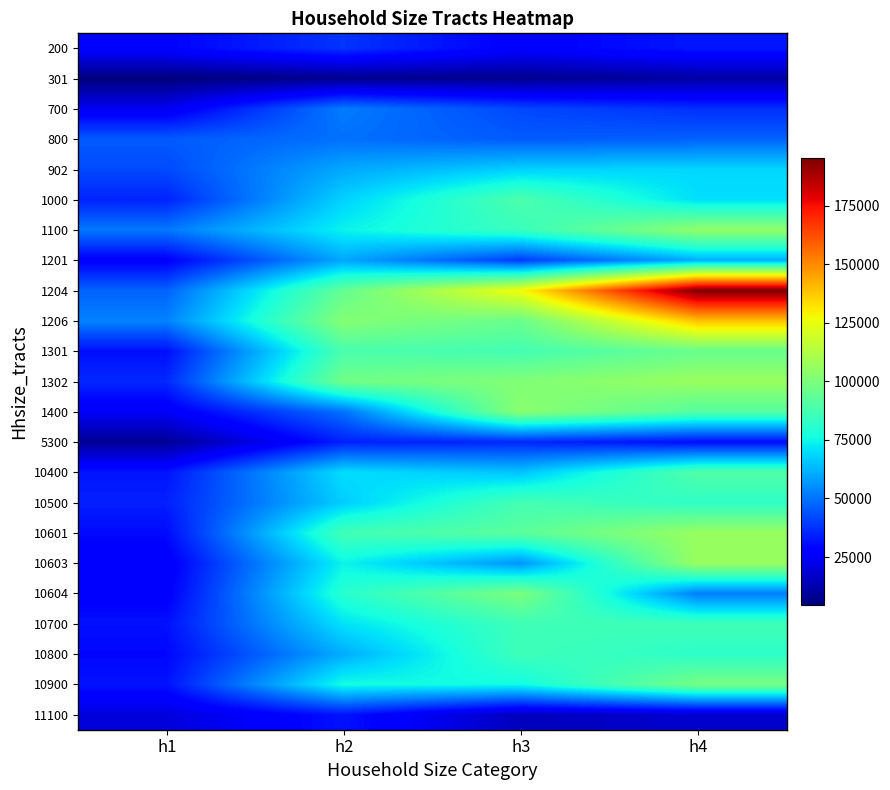

What is the difference between the highest and lowest values at h2?

94631